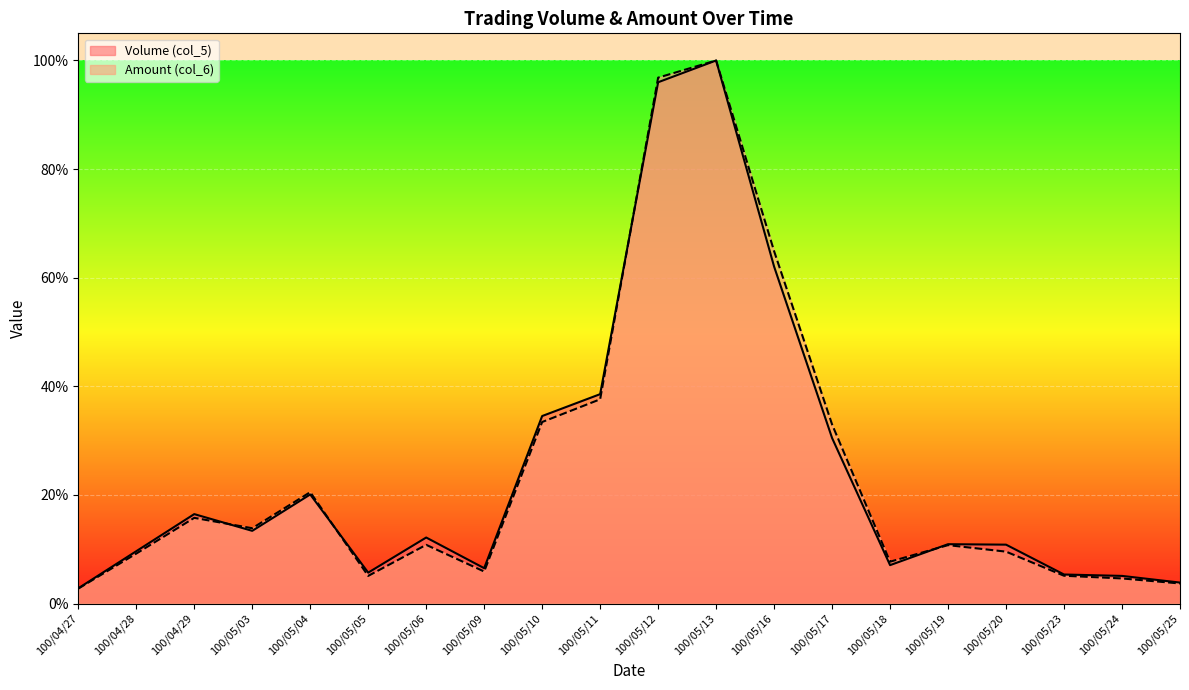

Which category has the highest value across all series?

100/05/13